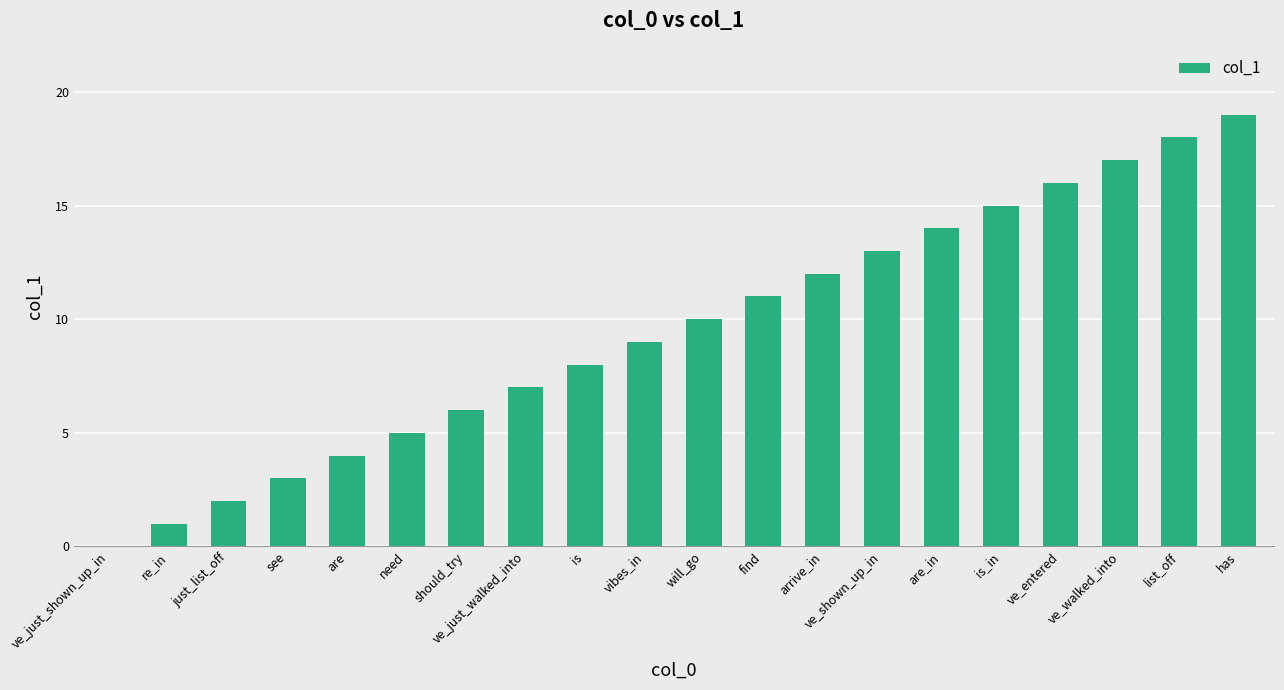

Which has a higher value, will_go or is_in?

is_in